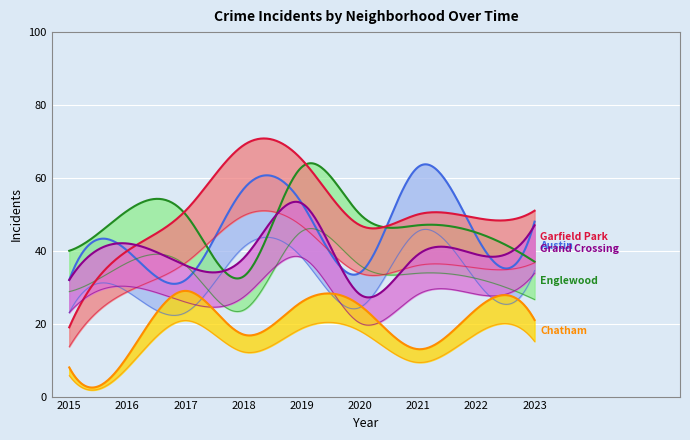

What are all the series names shown in the legend?

Austin, Englewood, Garfield Park, Grand Crossing, Chatham